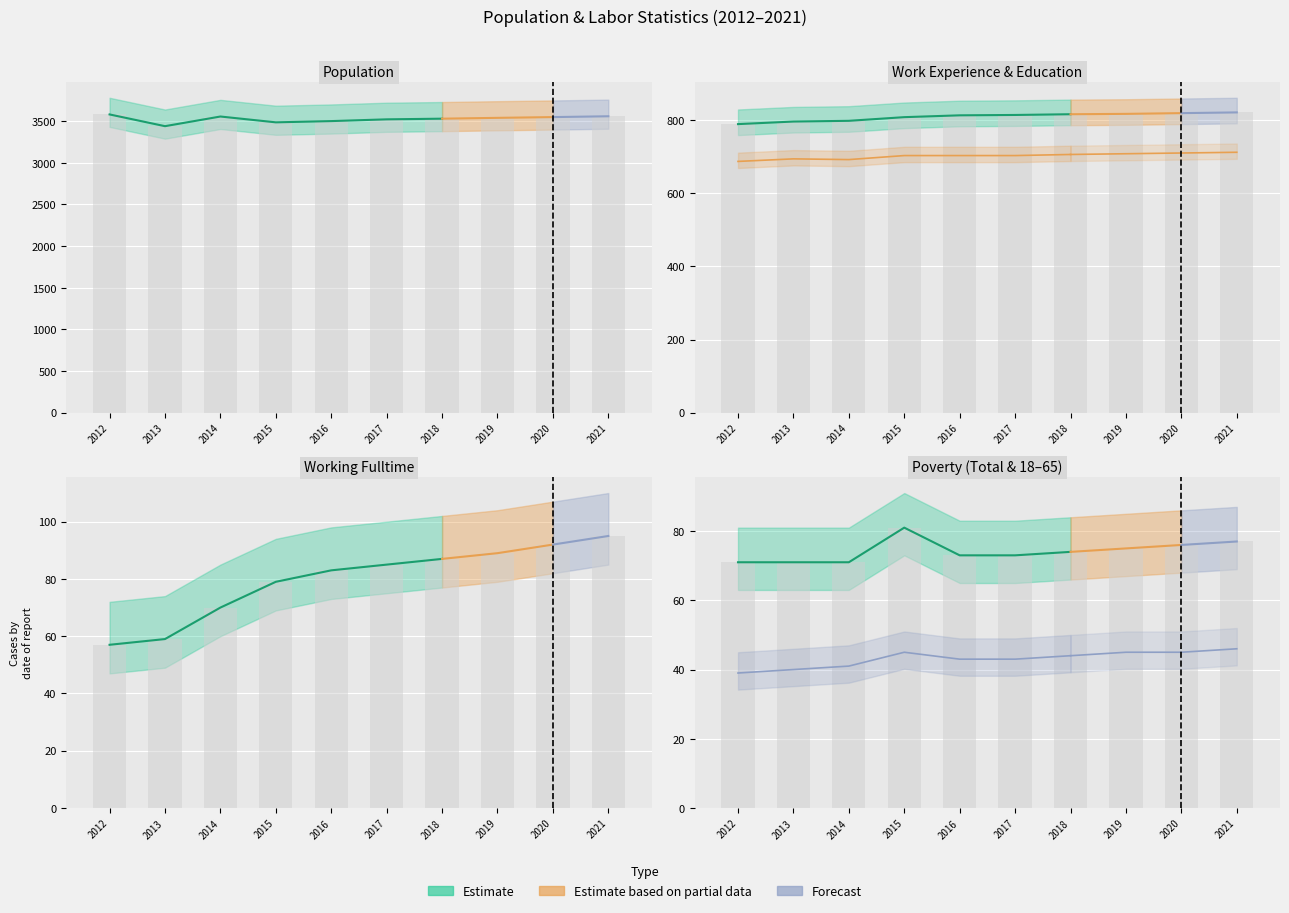

Between 2013 and 2017, which series saw the biggest shift?

Population